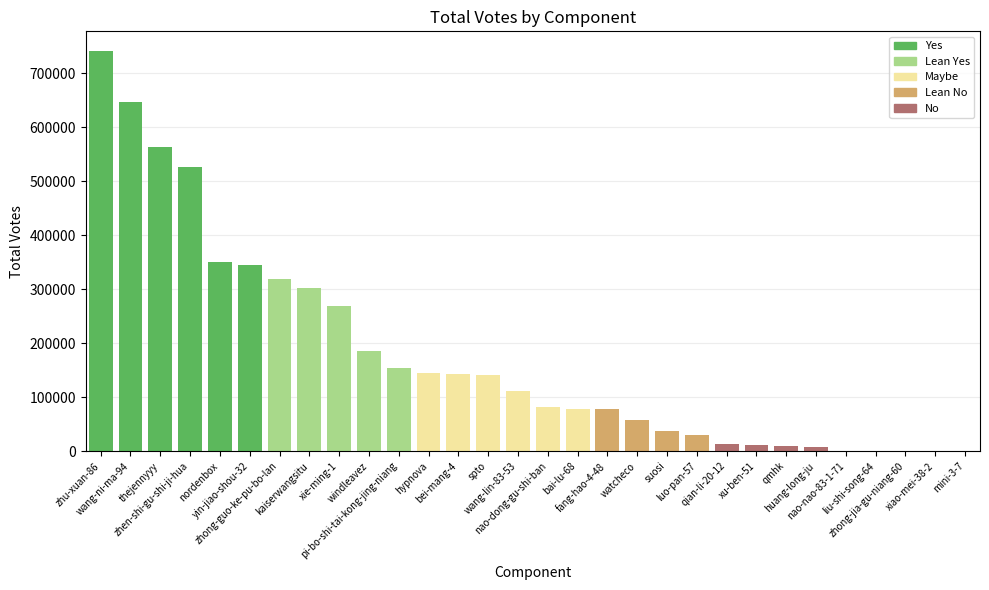

Approximately how many times larger is the value at windleavez compared to xie-ming-1?

0.7